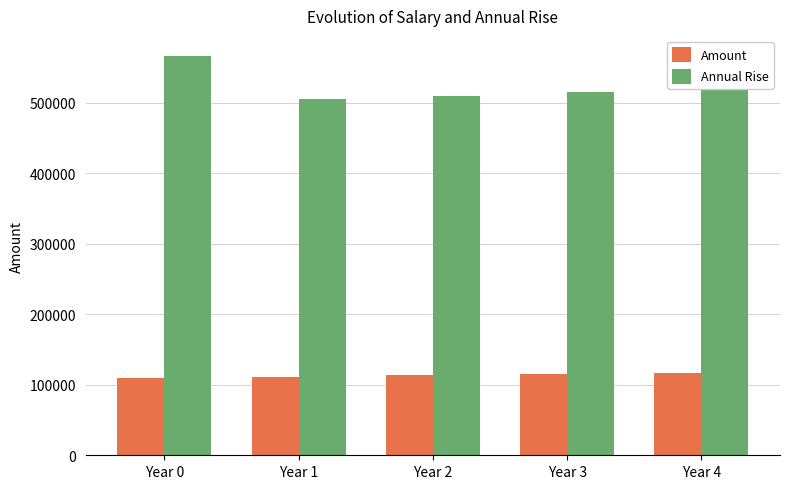

Which category has the highest value across all series?

Year 0